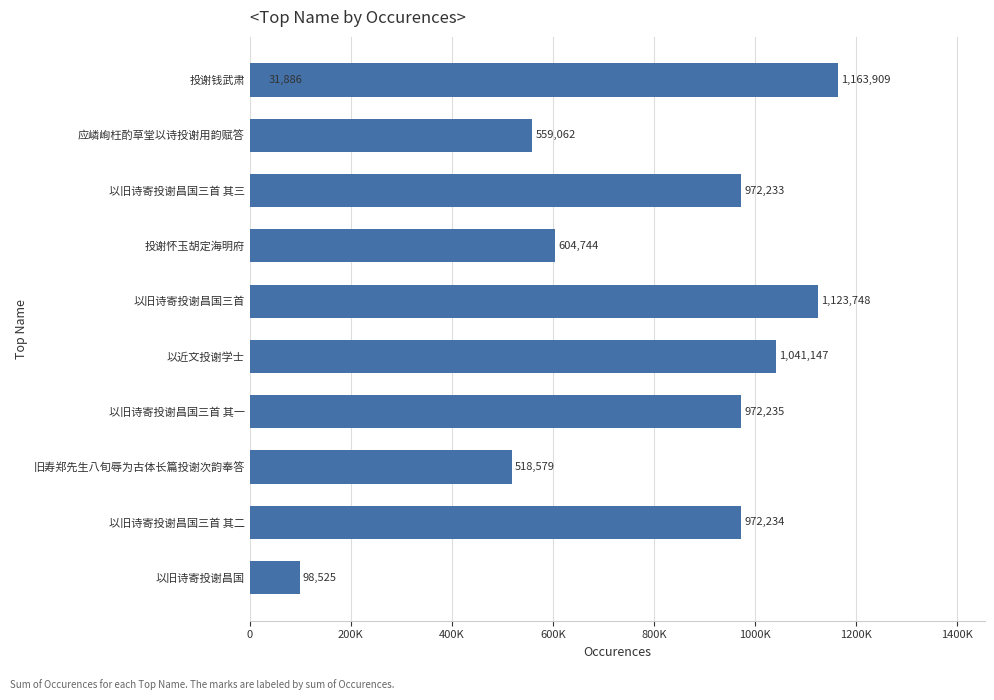

What is the value of the 10th bar from the left?

98525